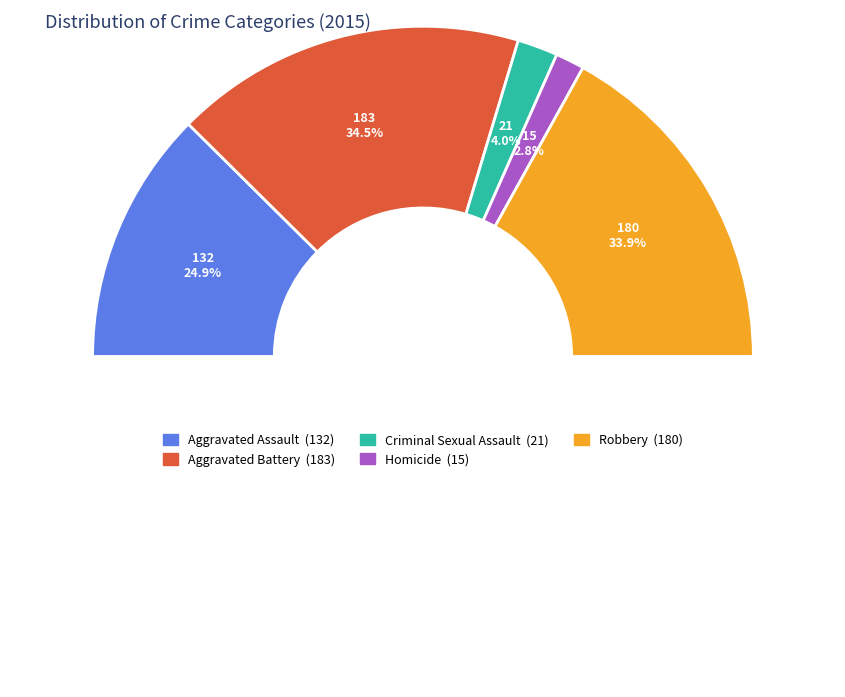

Rank the categories by value from lowest to highest.

Homicide, Criminal Sexual Assault, Aggravated Assault, Robbery, Aggravated Battery